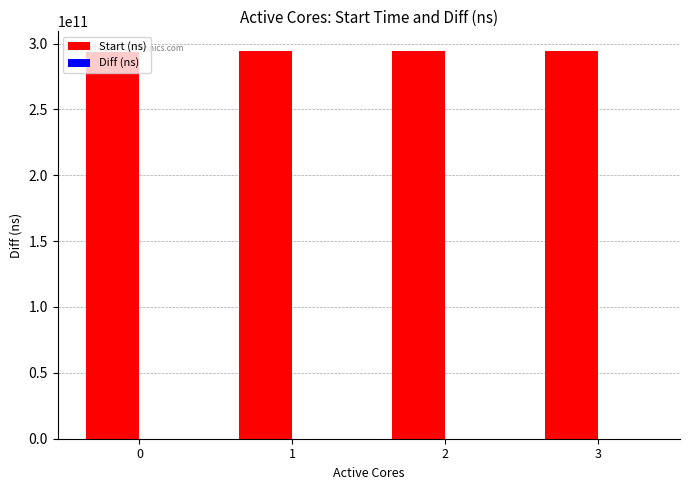

The value of Start (ns) at 3 is 513667107432. True or false?

False